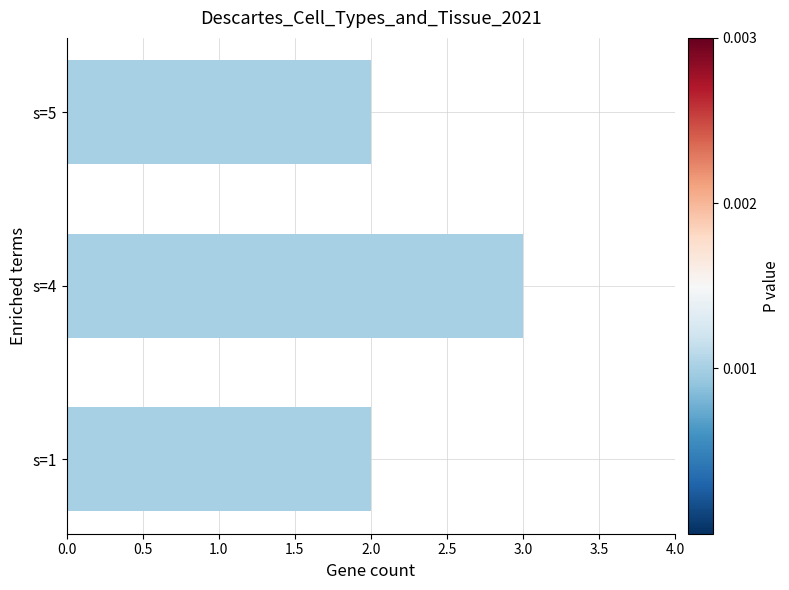

Reading bottom to top, what are all the values shown in this chart?

2	3	2